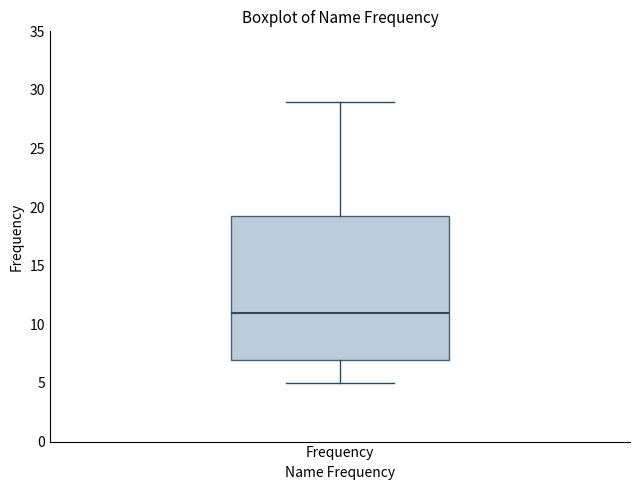

Transcribe this box plot: give where the median line is, the range the box spans, and where the two whiskers end, as read against the y-axis. The values are not printed on the chart, so give them approximately, as read against the axis.

median 11.0, box 7.0 to 19.5, whiskers 5.0 to 29.0